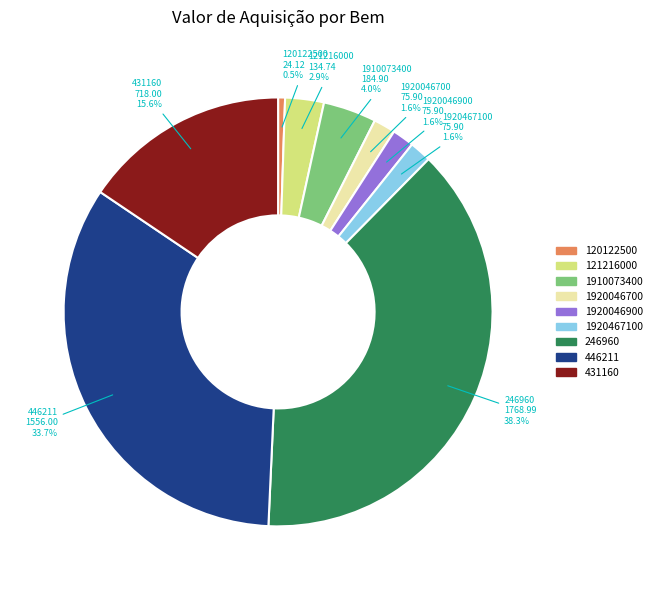

Count the number of slices in the pie.

9